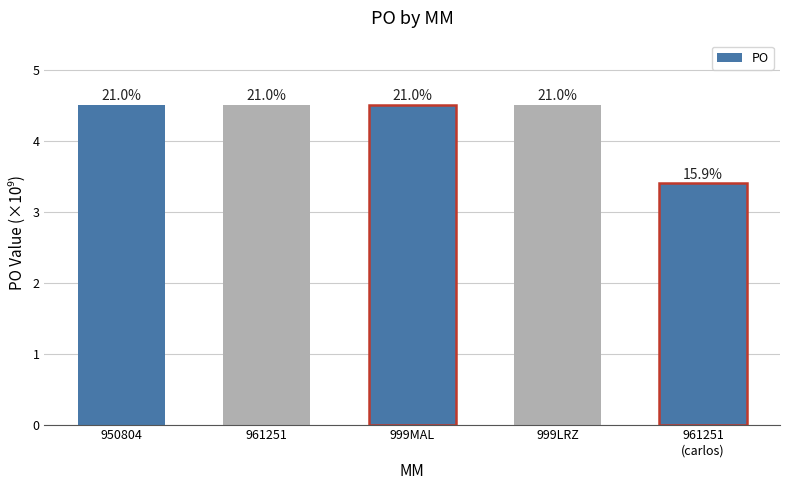

Which label corresponds to the smallest value in the chart?

961251
(carlos)